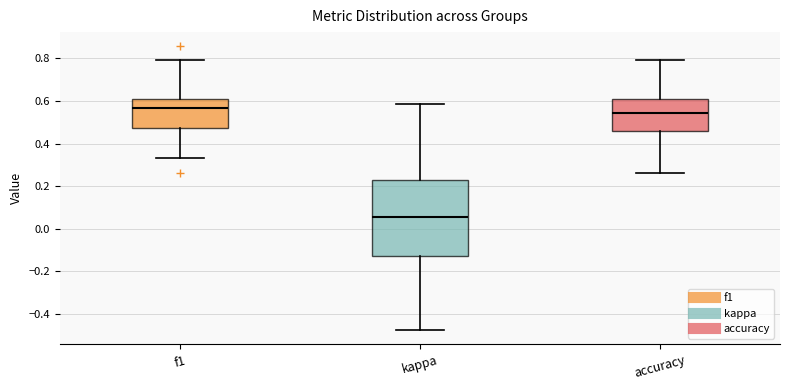

Where does the lower whisker of the box for kappa end on the y-axis? The values are not printed on the chart, so give them approximately, as read against the axis.

-0.48